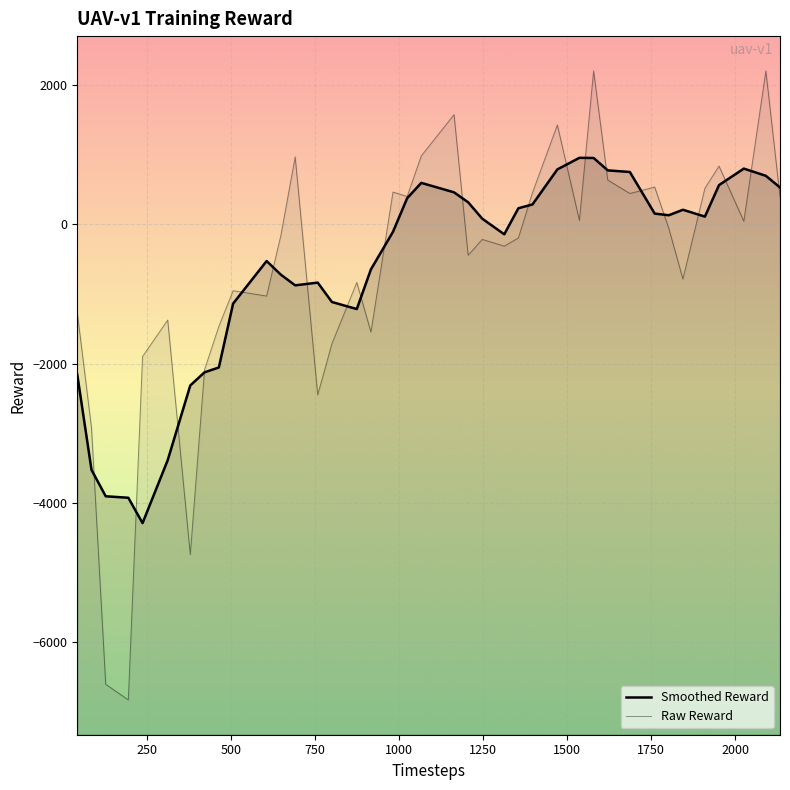

Rank the series by their maximum value, from lowest to highest.

Smoothed Reward, Raw Reward